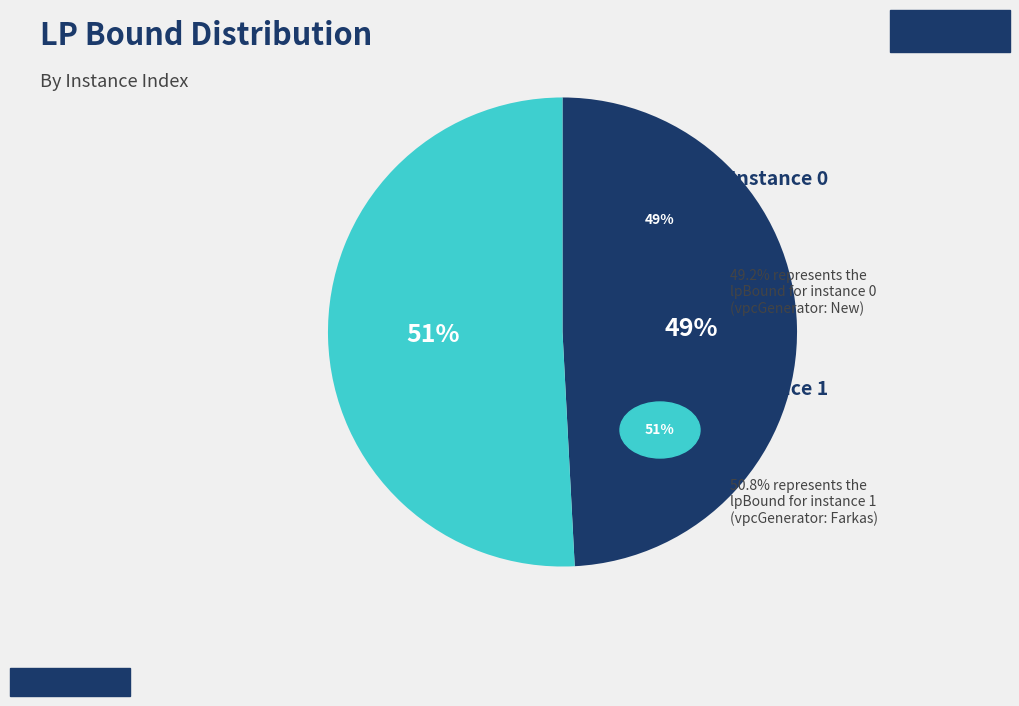

Does any single category account for the majority?

Yes